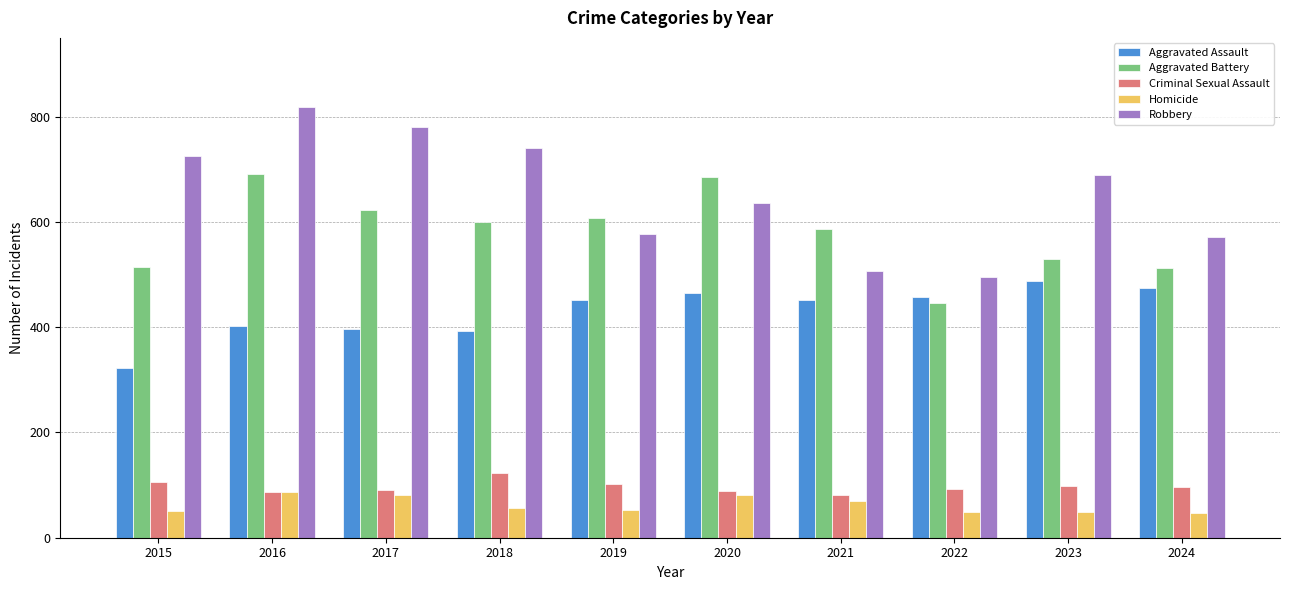

What is the difference between the highest and lowest values at 2022?

446